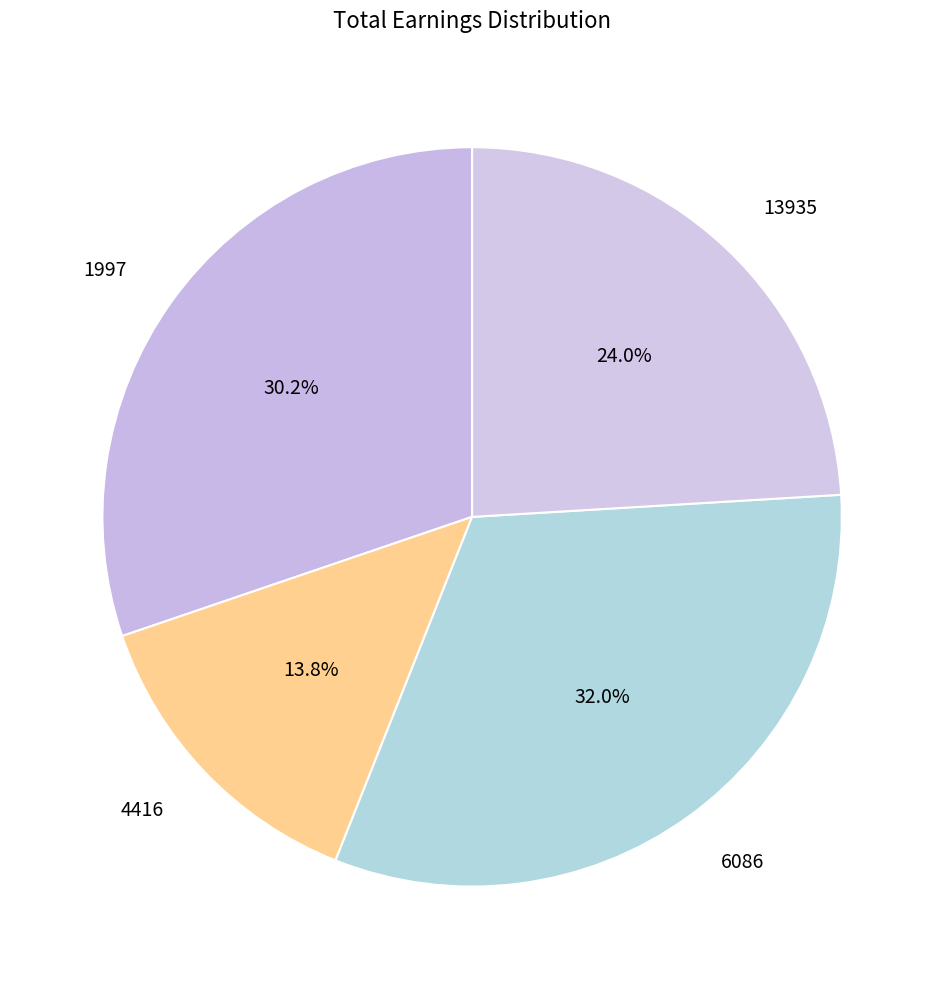

To the nearest percent, what percentage of the pie is 4416?

14%